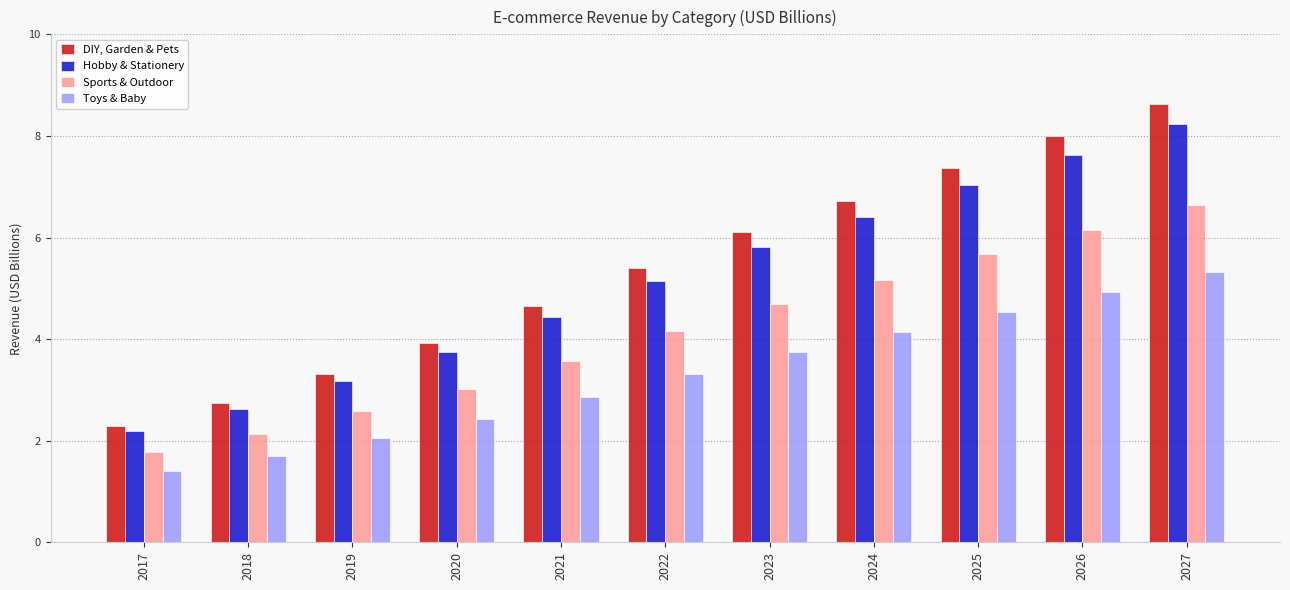

Count the number of categories in the chart.

11